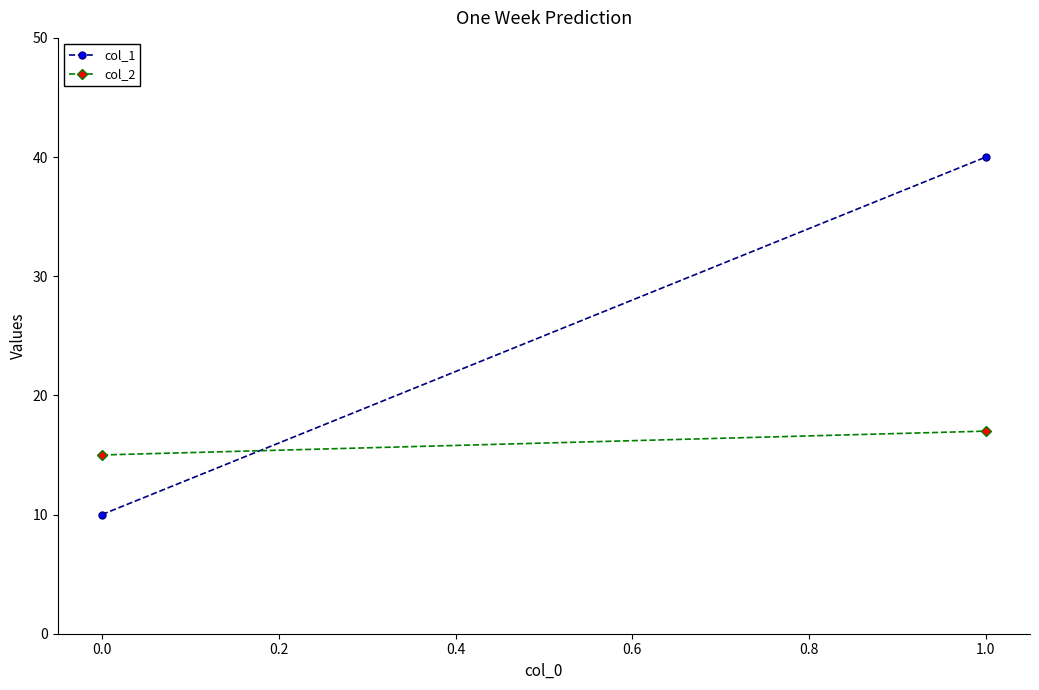

The value of col_2 at 0.0 is 27. True or false?

False